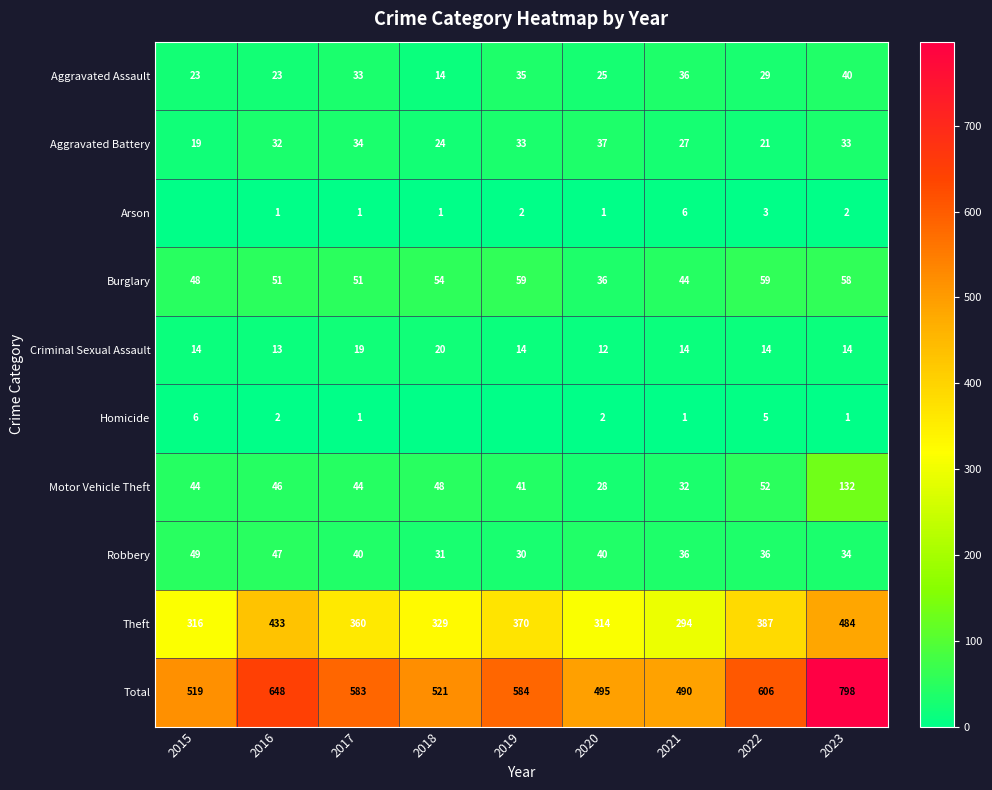

What is the maximum value shown in the chart?

798